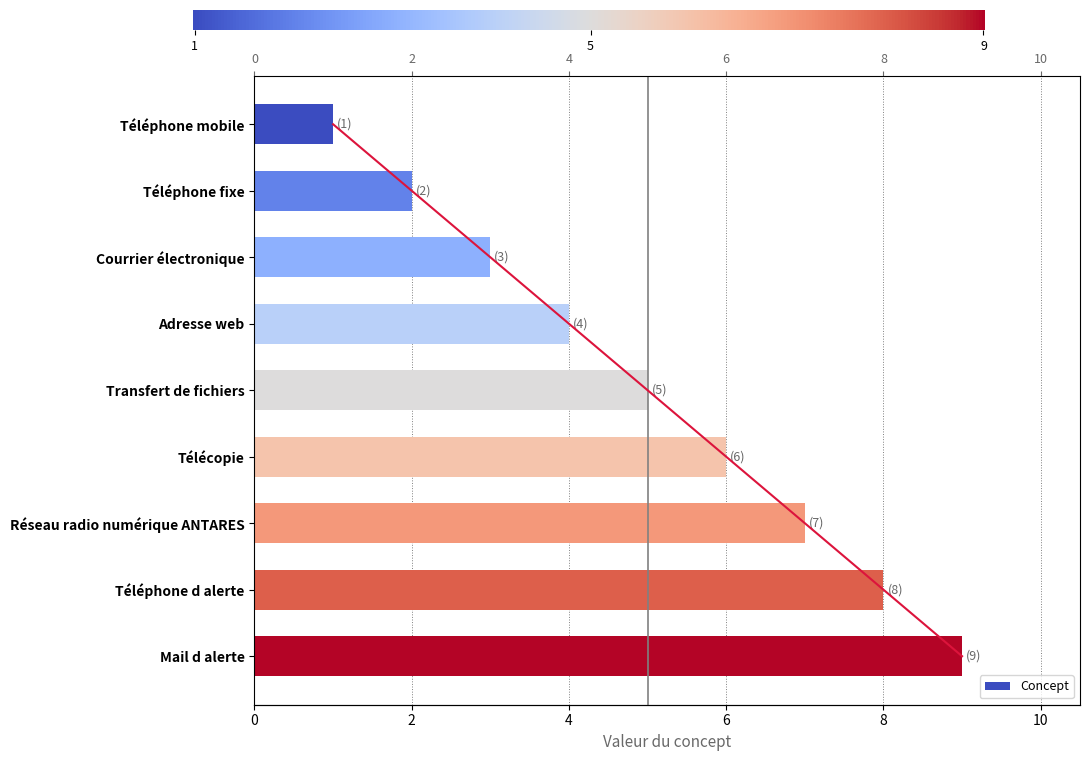

Count the number of categories in the chart.

9